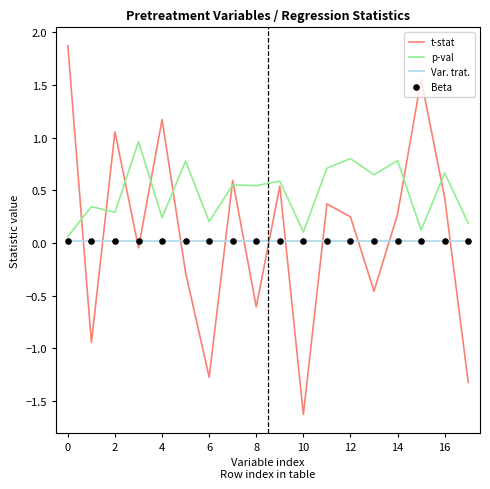

True or false: p-val and t-stat cross at least once.

True